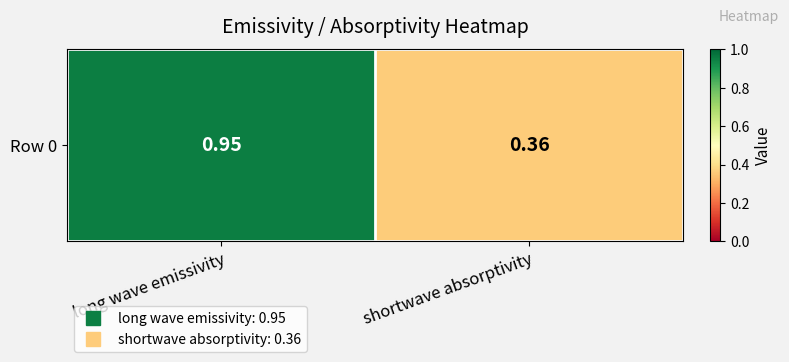

What is the sum of the values at shortwave absorptivity and long wave emissivity?

1.3